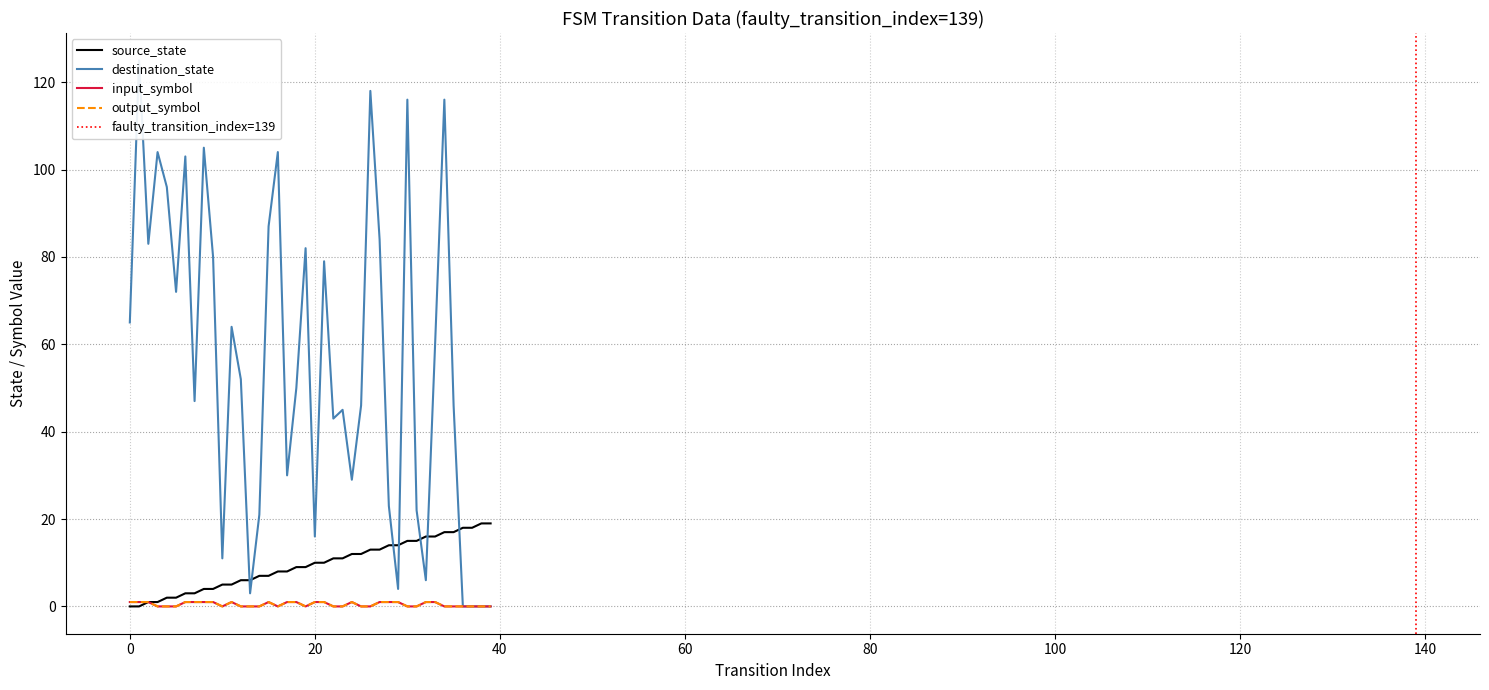

Which series has the largest total across all categories?

destination_state